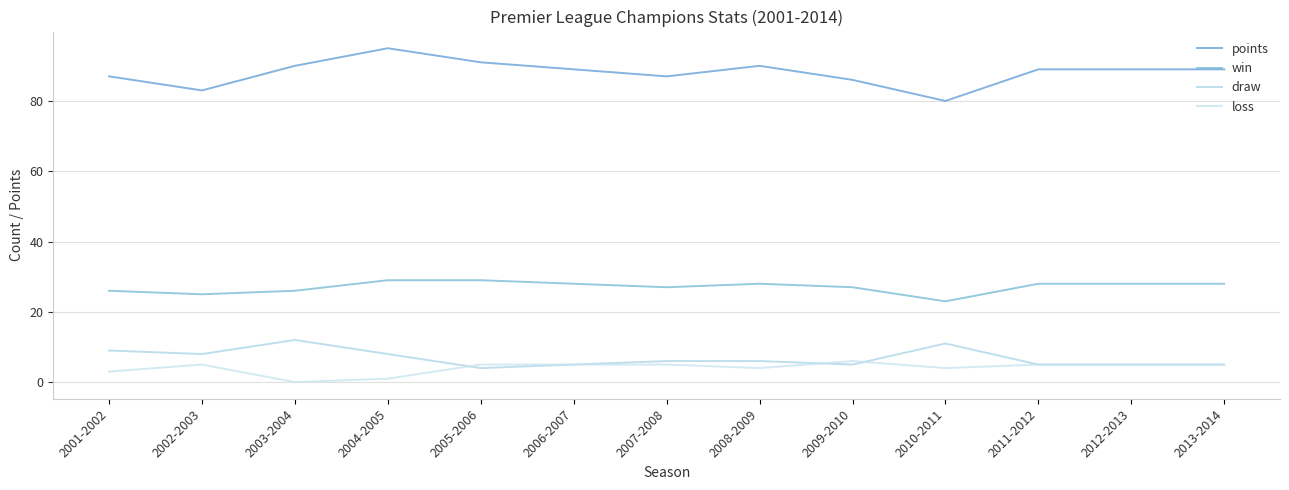

Does the chart display data point markers on the line(s)?

No